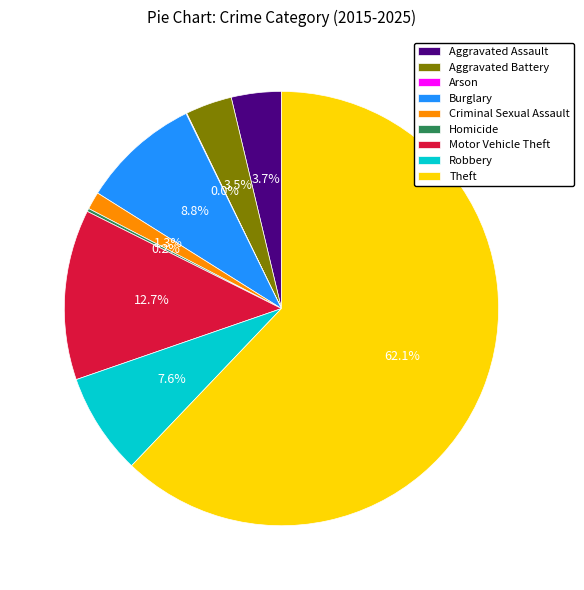

Is it true that Criminal Sexual Assault is 11% of the pie?

False